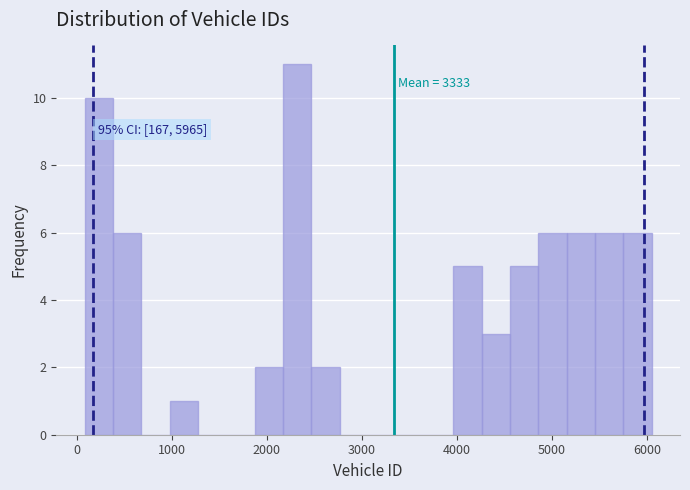

Around what value on the x-axis is the tallest bar? Give the approximate position of its centre, as read against the axis.

2300